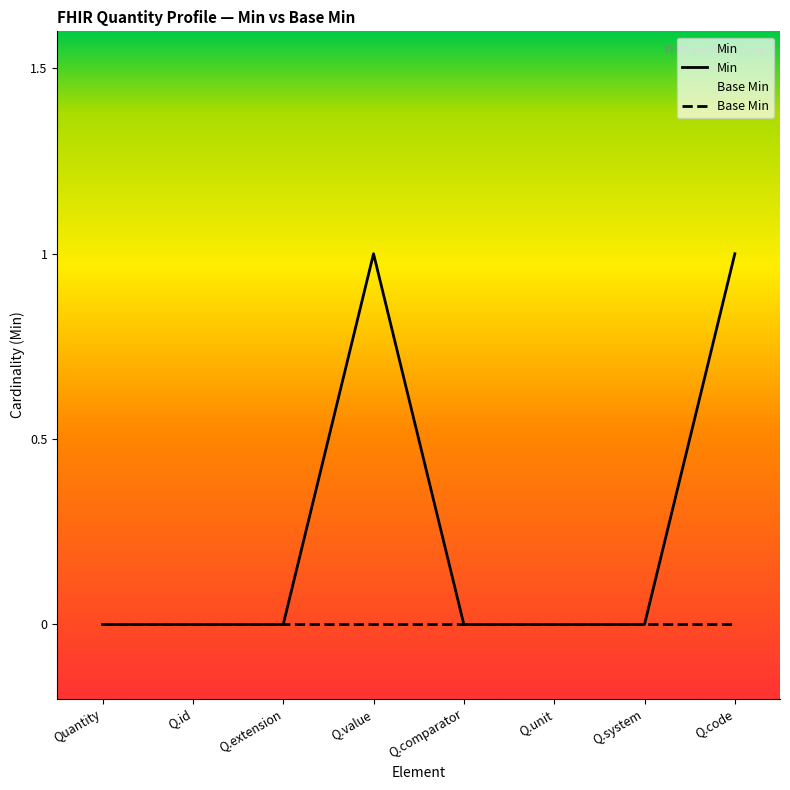

How many series are shown in this chart?

2